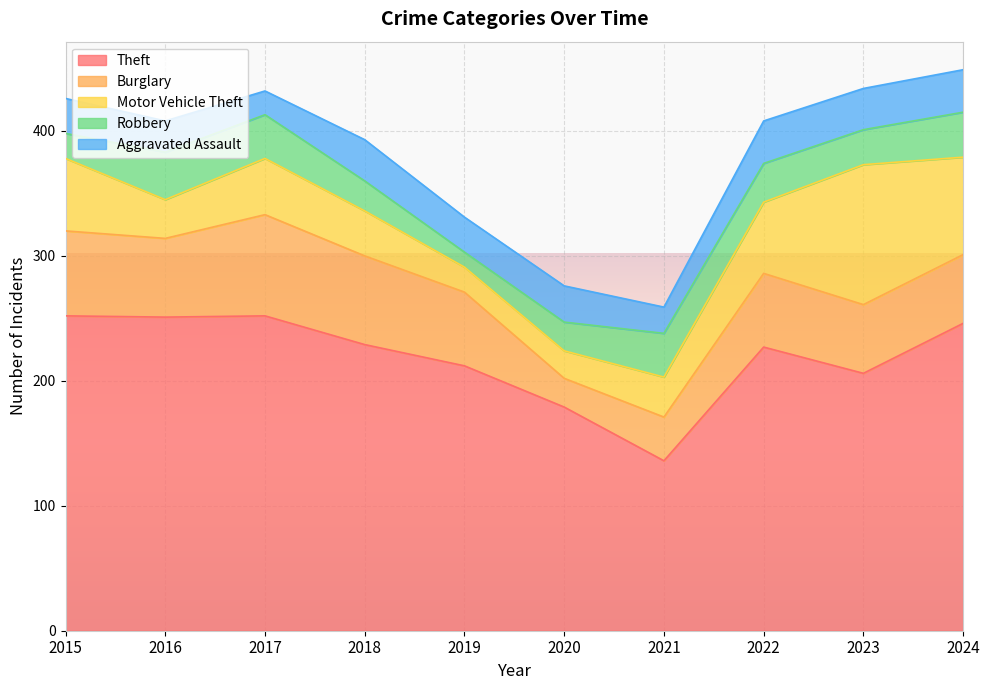

At how many categories does at least one series exceed 59?

10